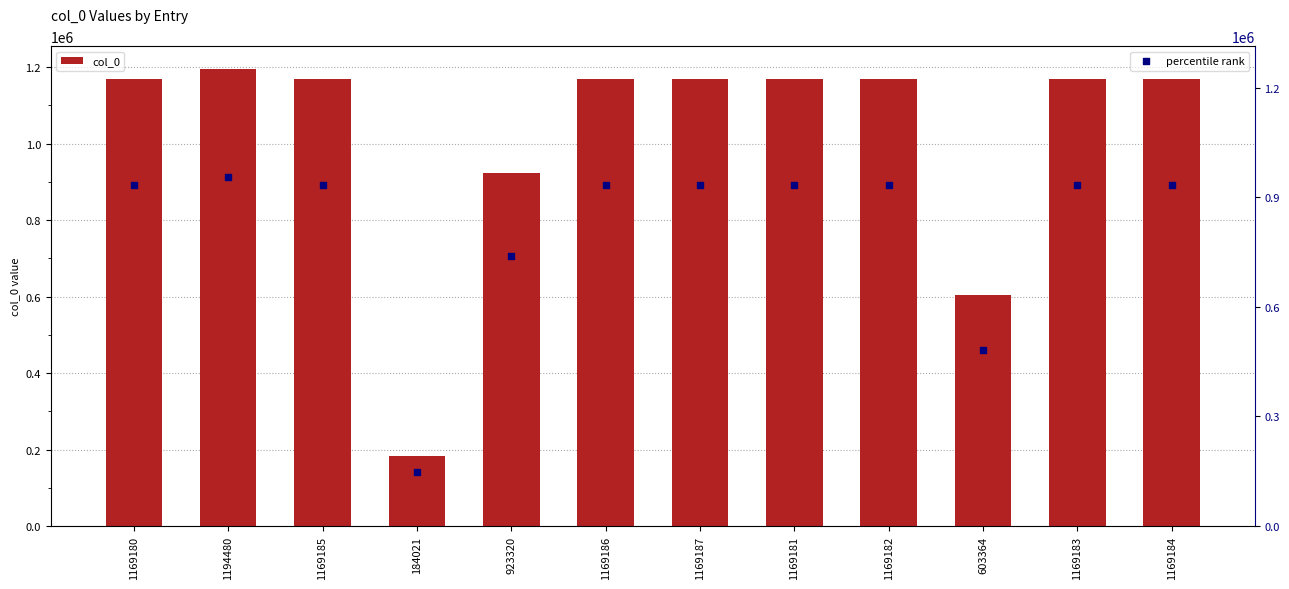

At which category is the sum across all series the highest?

1194480